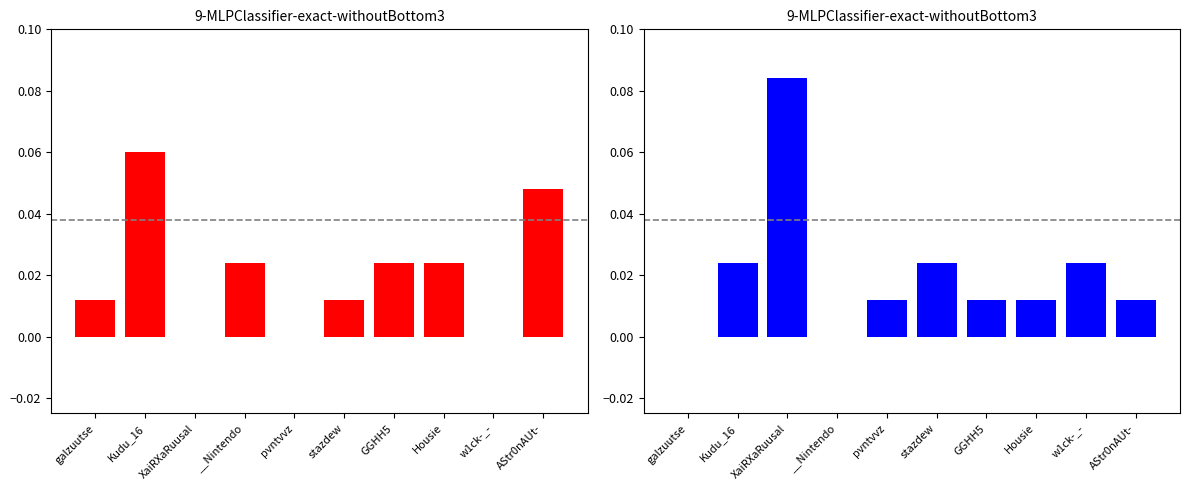

How many positive values does the Win series have?

7